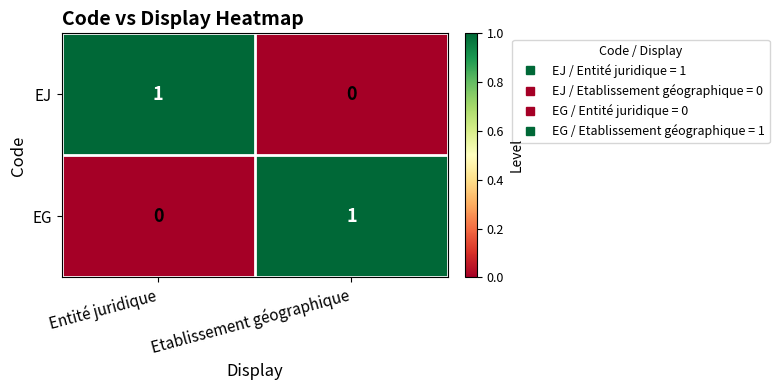

True or false: EG has a value of 1 at Etablissement géographique.

True